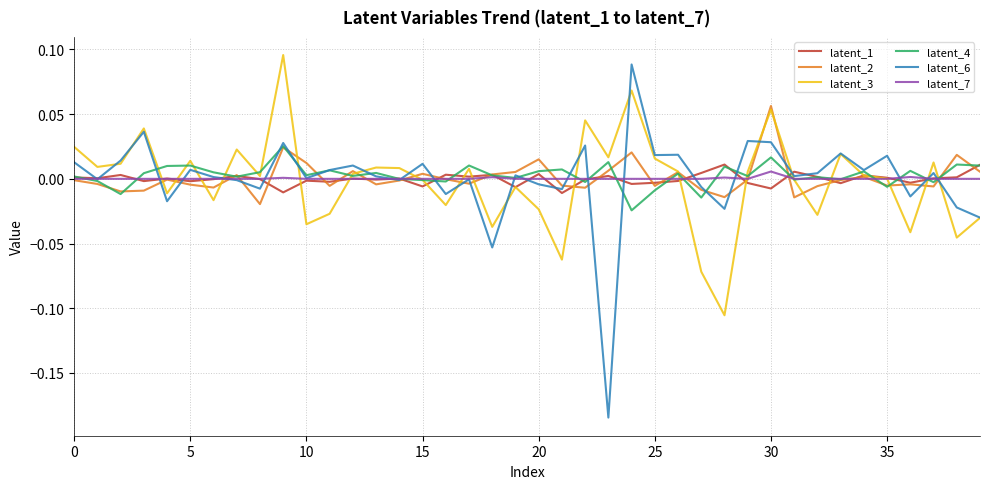

What is the label of the 23rd point from the left?

22